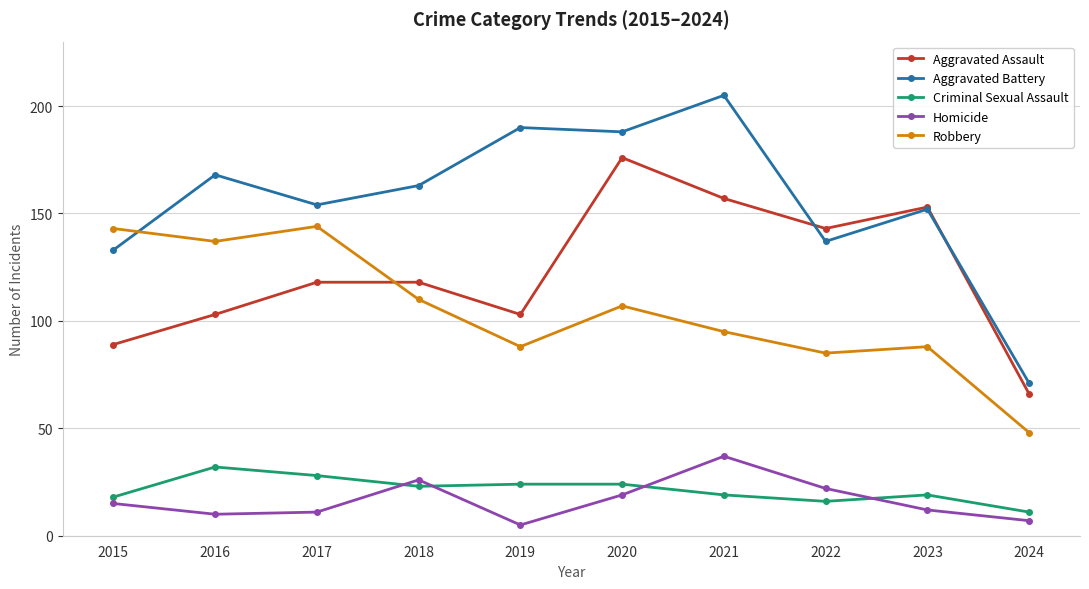

What is the value of the Criminal Sexual Assault point at the 4th from the left?

23